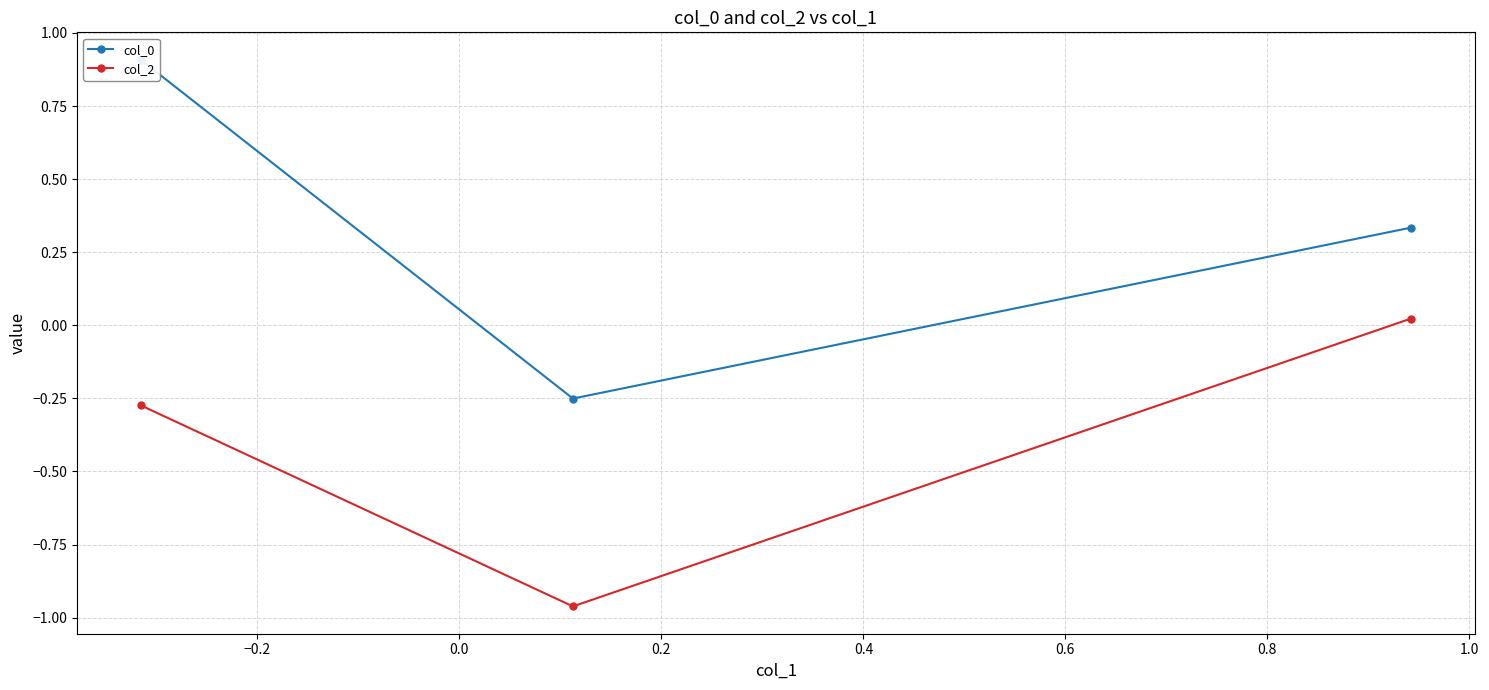

What is the maximum value for col_0?

0.9